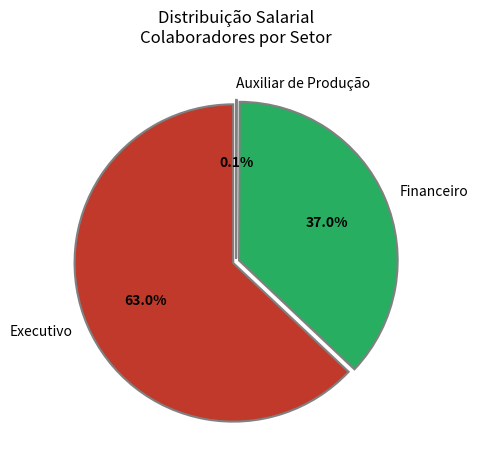

Does any single category account for the majority?

Yes